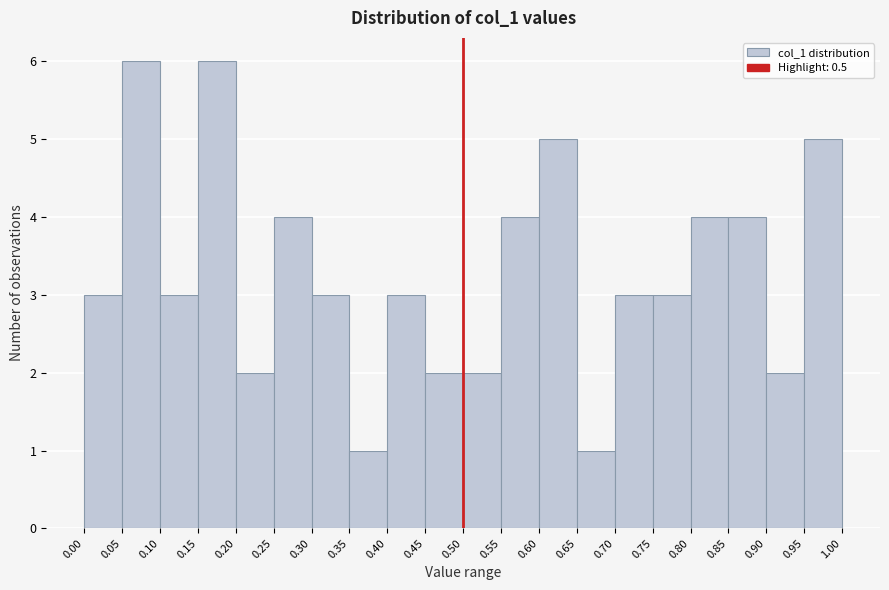

What is the height of the bar covering 0.15 to 0.20 on the x-axis? The values are not printed on the chart, so give them approximately, as read against the axis.

6